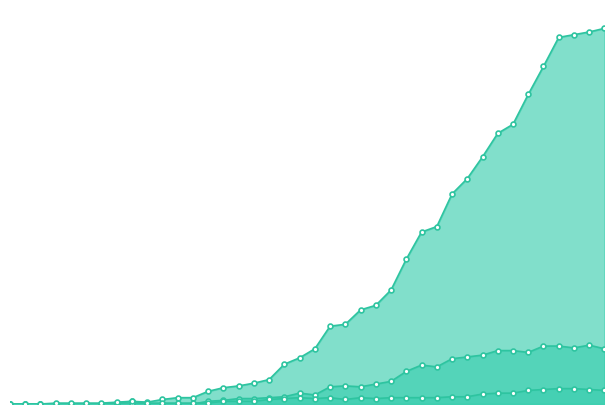

How many interior local valleys does the CH line series have?

1